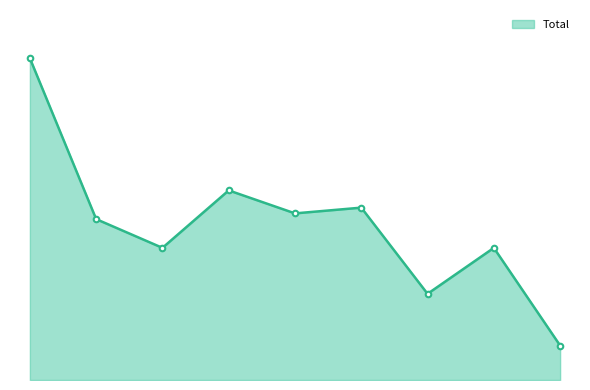

Does the chart have visible grid lines?

No